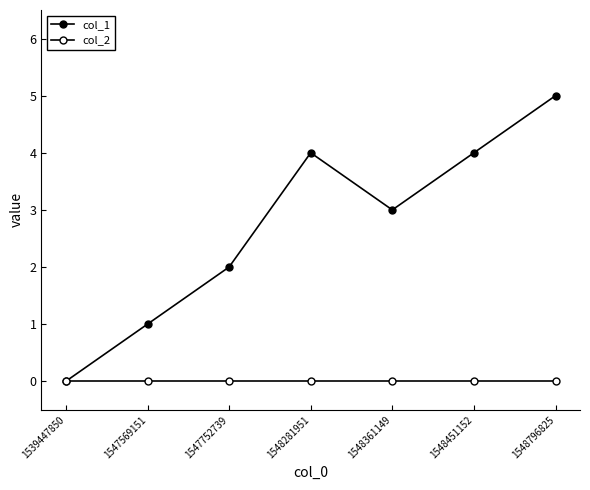

Rank the series at 1548451152 from highest to lowest value.

col_1, col_2